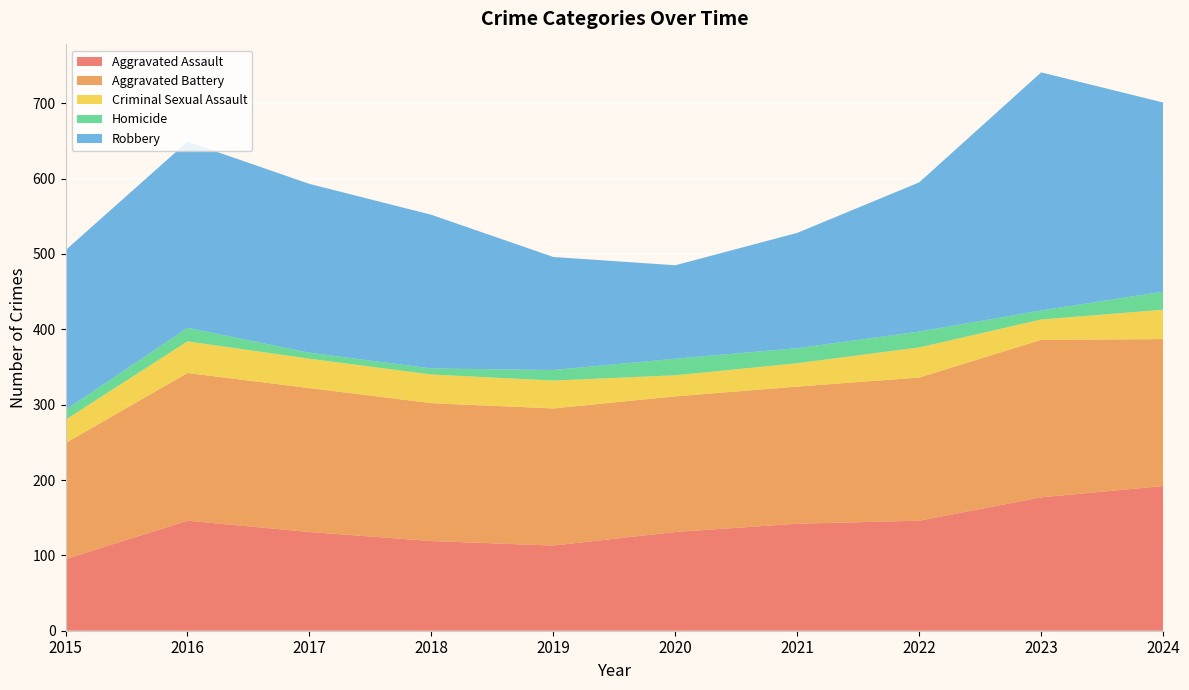

Reading left to right, what are all the values shown in this chart?

Aggravated Assault: 2015=95	2016=146	2017=131	2018=119	2019=113	2020=131	2021=142	2022=146	2023=177	2024=192
Aggravated Battery: 2015=154	2016=196	2017=191	2018=183	2019=182	2020=180	2021=182	2022=190	2023=209	2024=195
Criminal Sexual Assault: 2015=31	2016=42	2017=39	2018=38	2019=37	2020=28	2021=31	2022=40	2023=27	2024=39
Homicide: 2015=13	2016=18	2017=8	2018=8	2019=14	2020=22	2021=20	2022=21	2023=12	2024=24
Robbery: 2015=212	2016=247	2017=224	2018=204	2019=150	2020=124	2021=153	2022=198	2023=316	2024=251